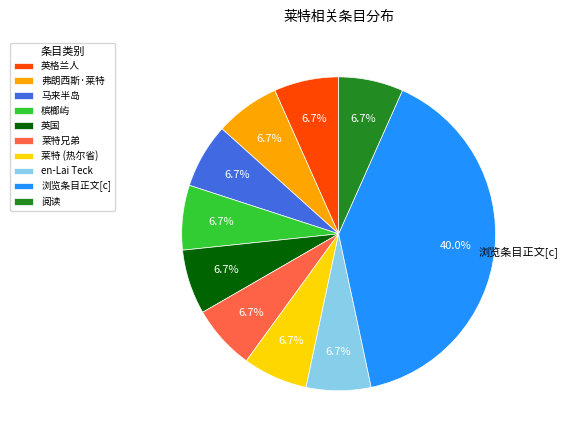

Is it true that 浏览条目正文[c] is 49% of the pie?

False